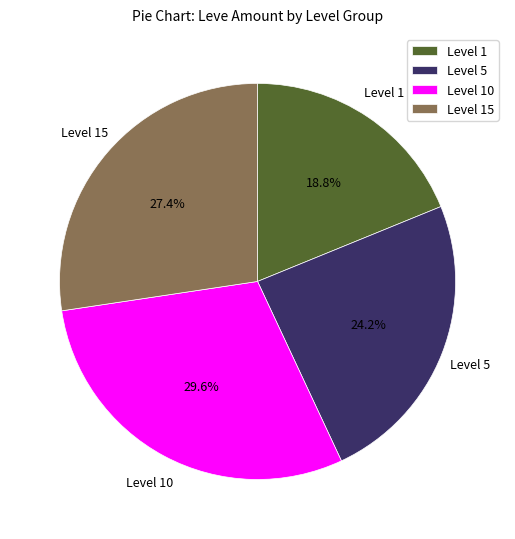

Rank the categories by value from lowest to highest.

Level 1, Level 5, Level 15, Level 10